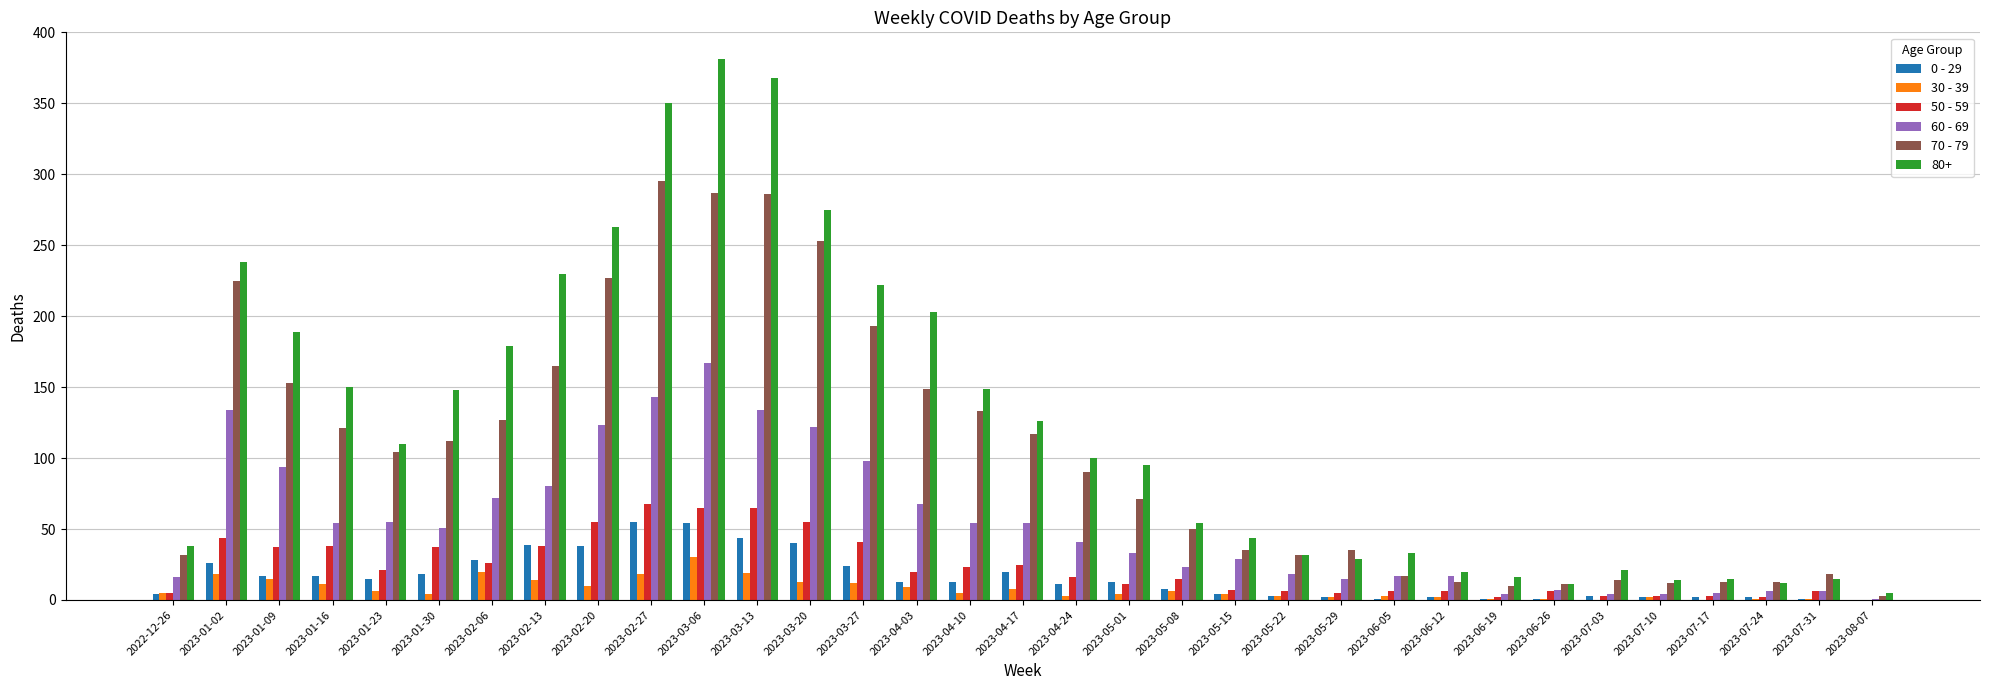

Which series has the largest total across all categories?

80+